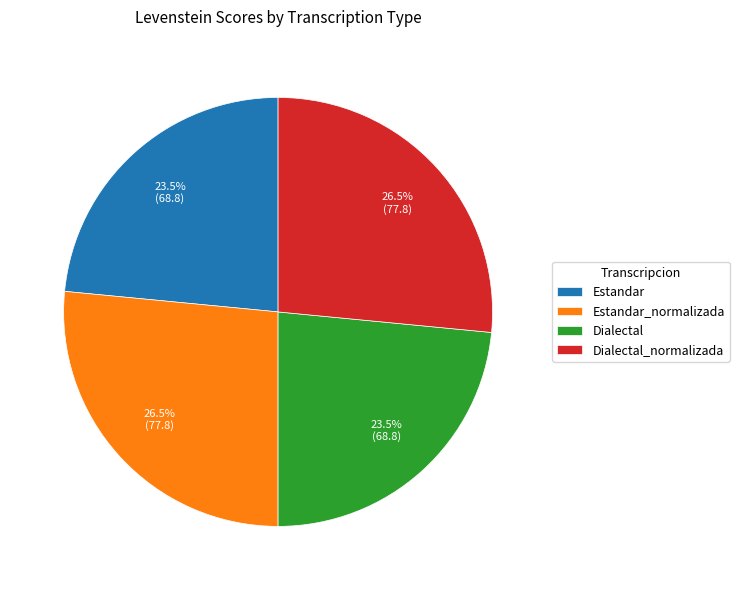

Is there any slice that represents more than half of the pie?

No